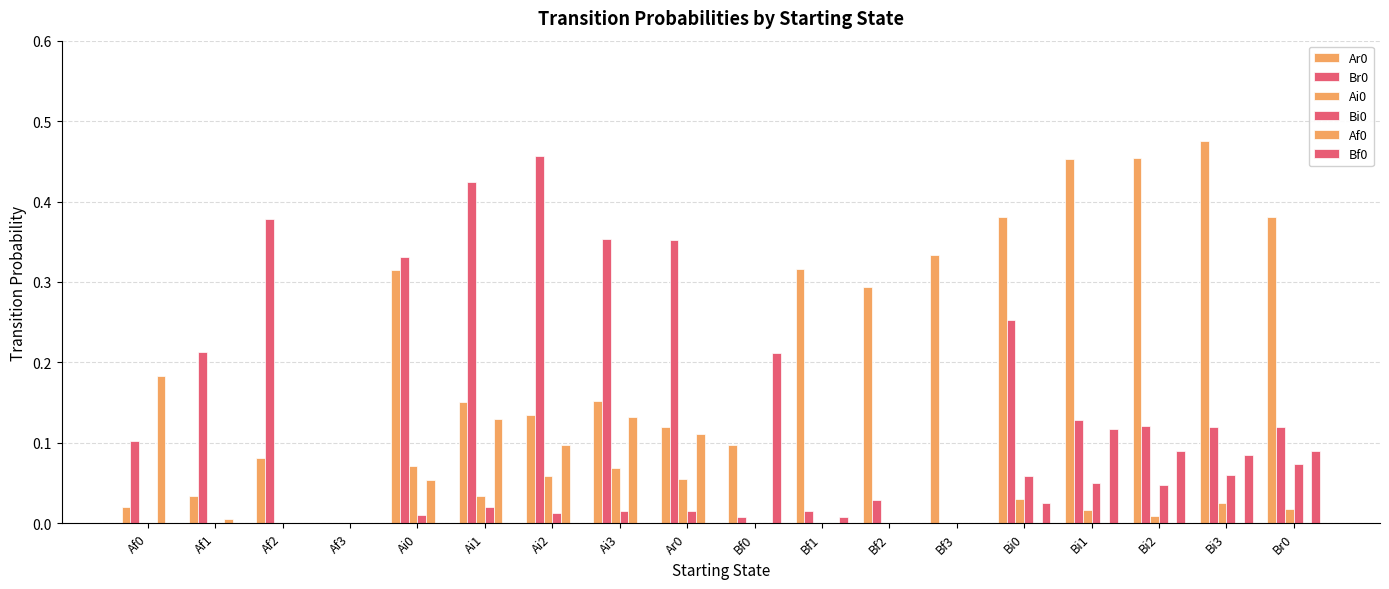

What is the highest value of the Ar0 series?

0.5